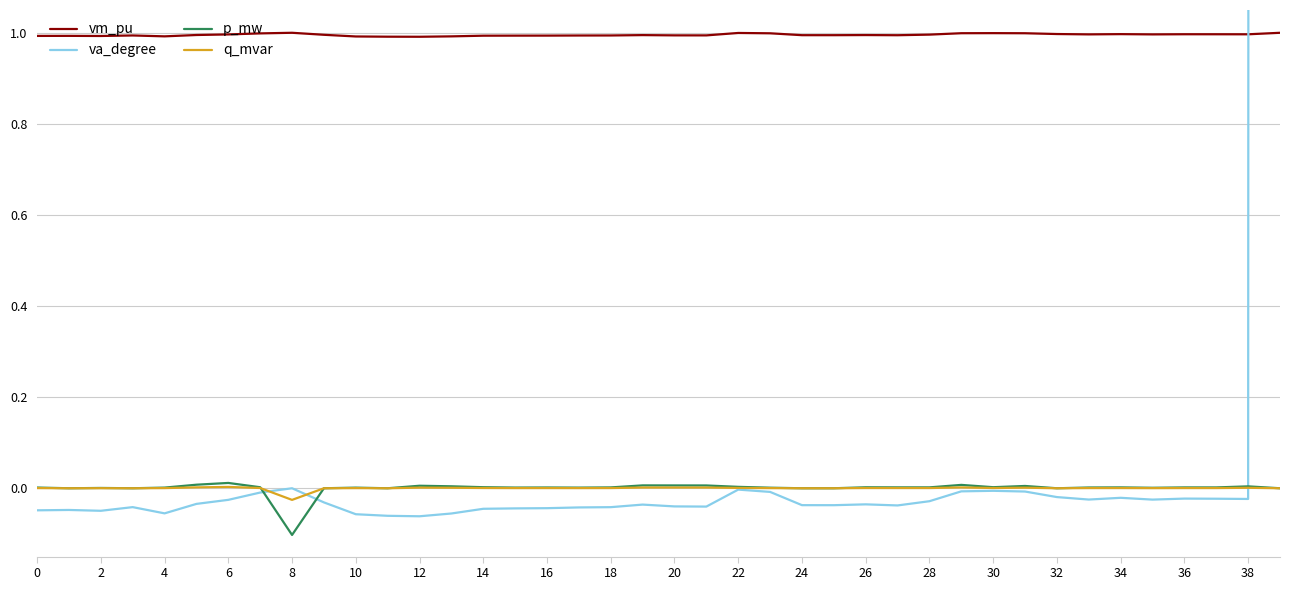

What is the greatest value displayed?

150.0